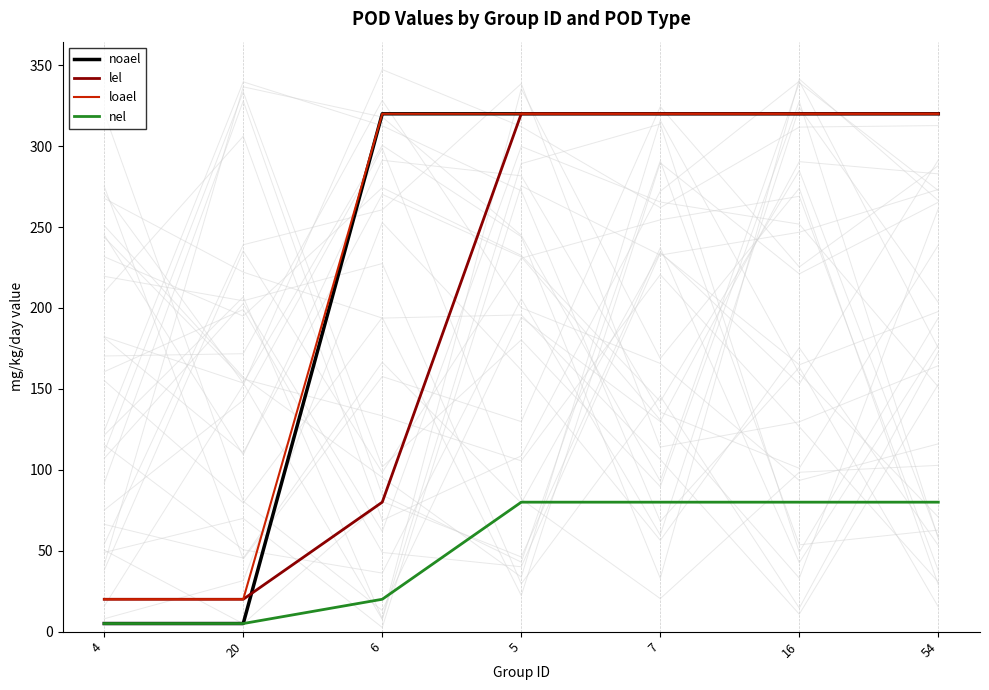

At how many categories does at least one series exceed 293?

5